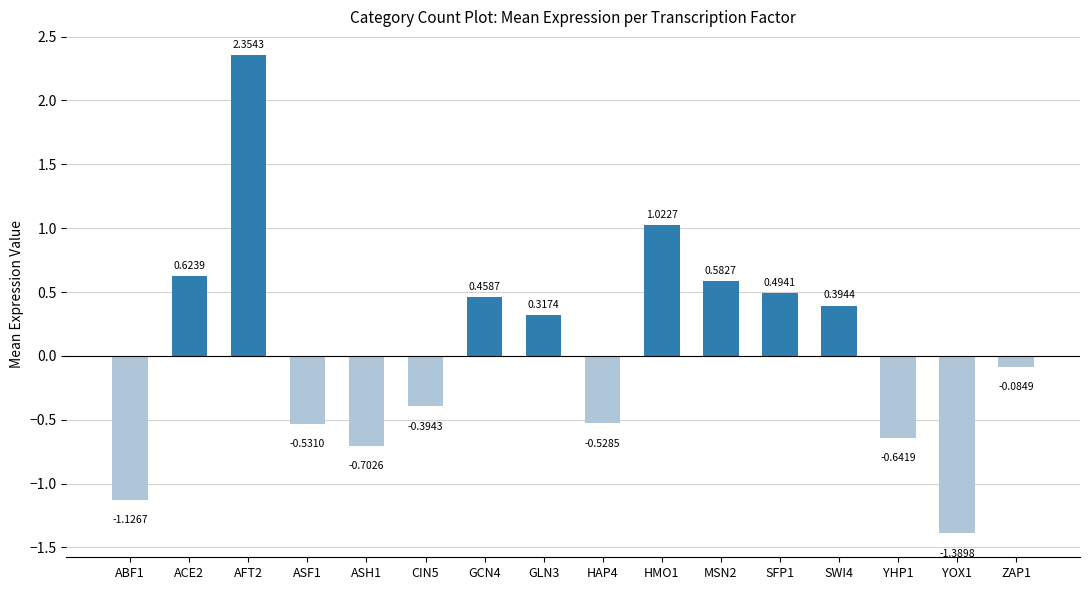

What is the average value?

0.1